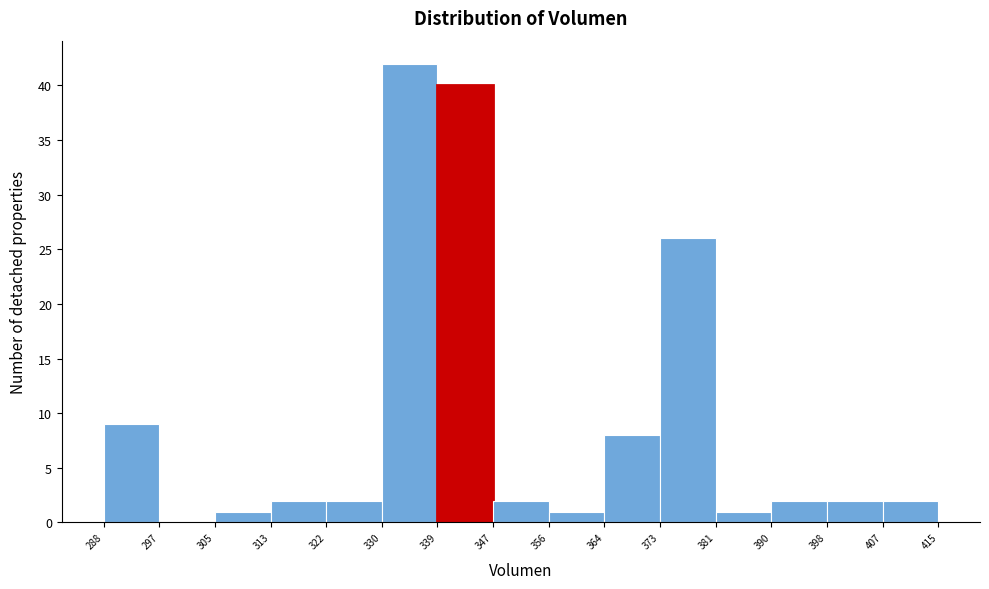

Reading left to right, transcribe this chart: for each bar, give the range it covers on the x-axis and its height. The values are not printed on the chart, so give them approximately, as read against the axis.

288 to 297: 9
297 to 305: 0
305 to 313: 1
313 to 322: 2
322 to 330: 2
330 to 339: 42
339 to 347: 40
347 to 356: 2
356 to 364: 1
364 to 373: 8
373 to 381: 26
381 to 390: 1
390 to 398: 2
398 to 407: 2
407 to 415: 2